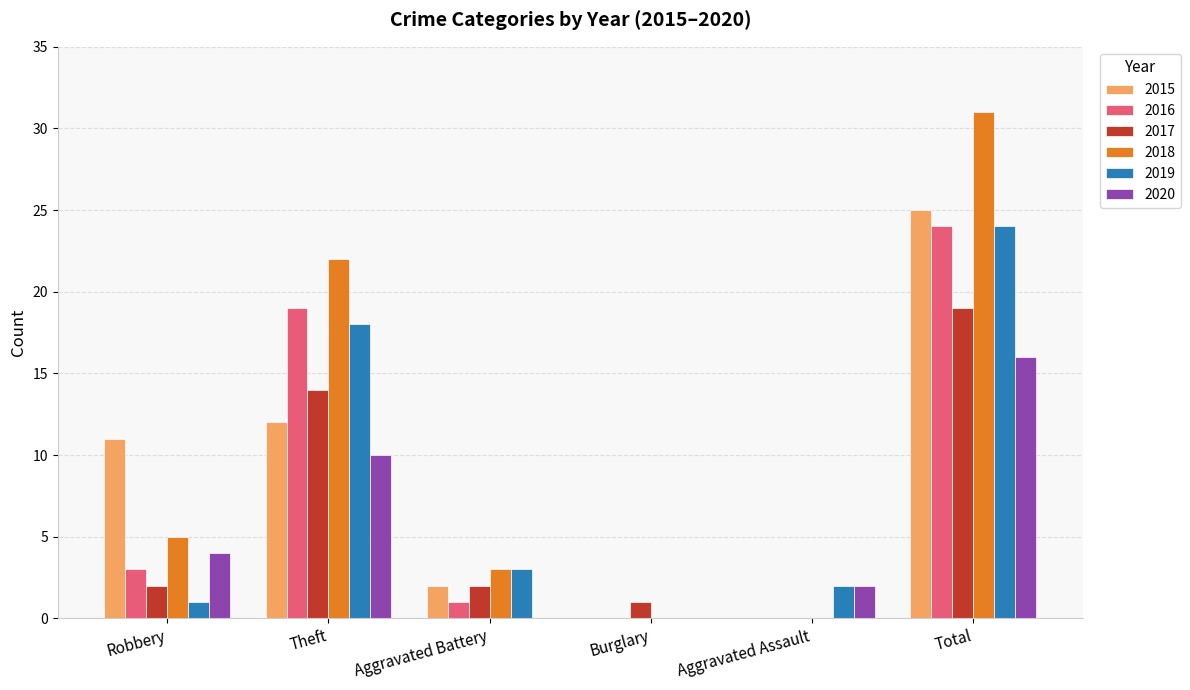

How many groups of bars are there?

6